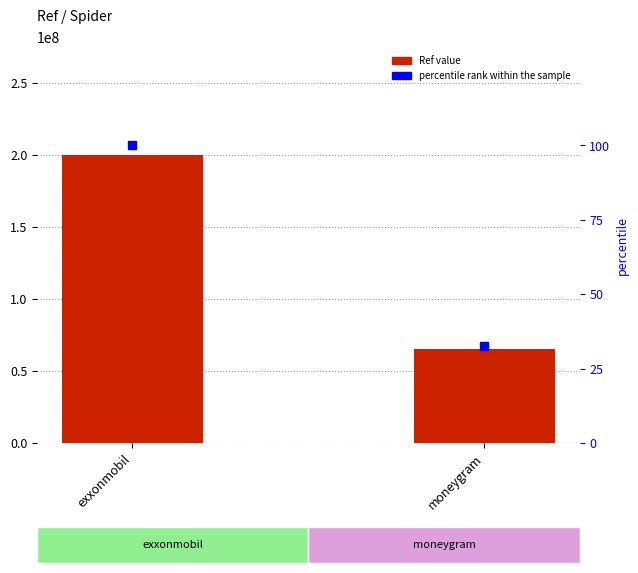

Which series has the largest total across all categories?

Ref value